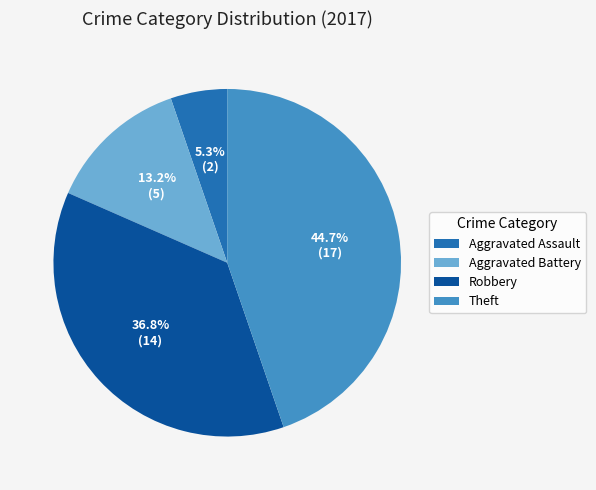

How many segments does this pie chart have?

4